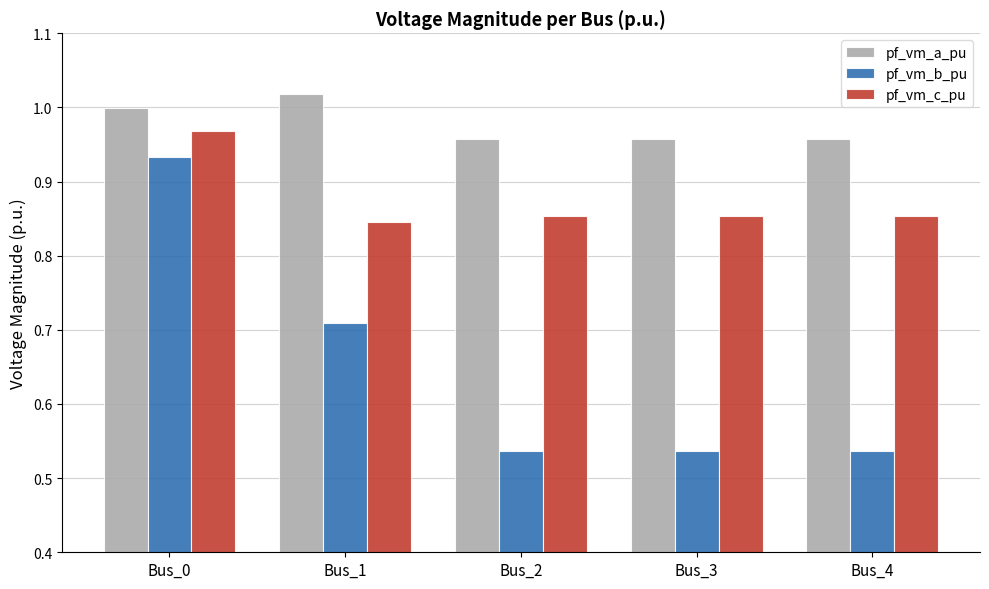

List the series in order of their overall mean, highest first.

pf_vm_a_pu, pf_vm_c_pu, pf_vm_b_pu